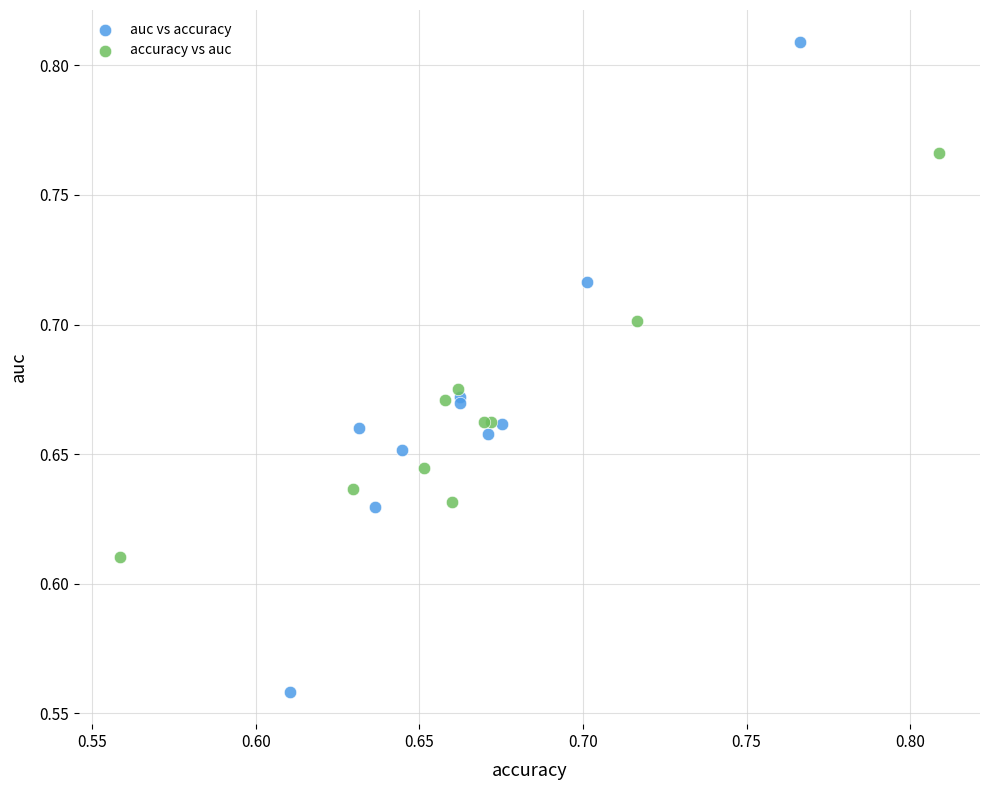

Which series has the widest spread of Y values?

auc vs accuracy